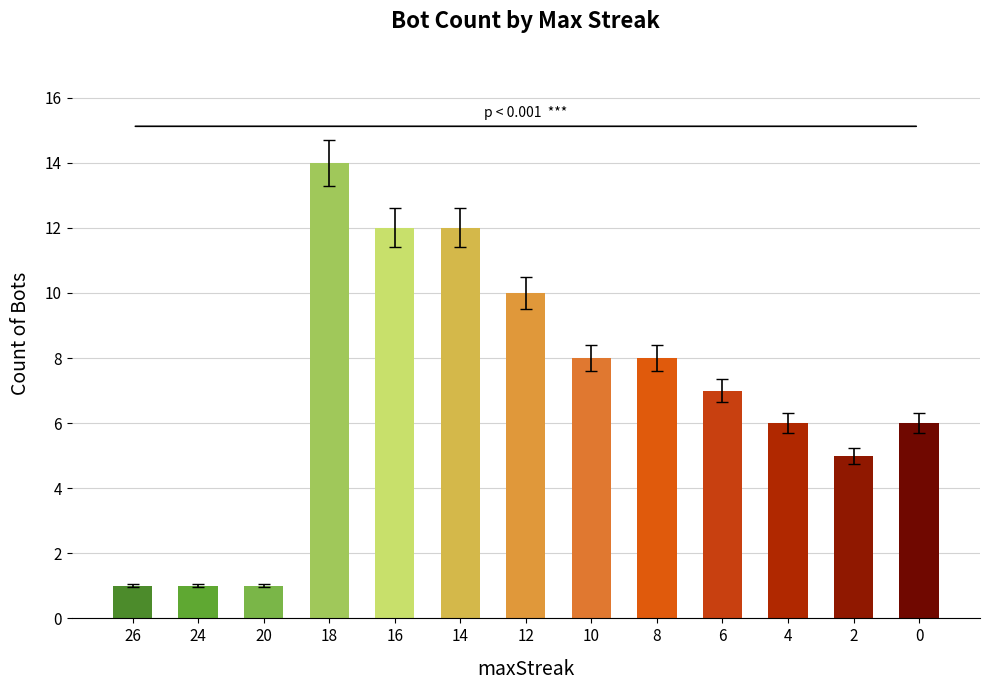

Approximately how many times larger is the value at 24 compared to 0?

0.2